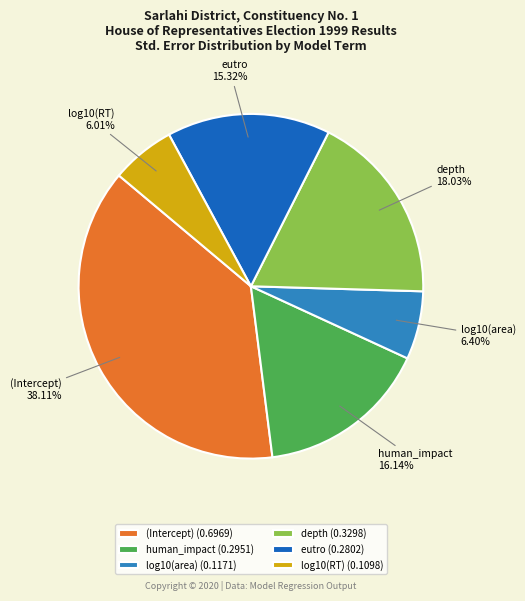

Is there a majority slice in this chart?

No